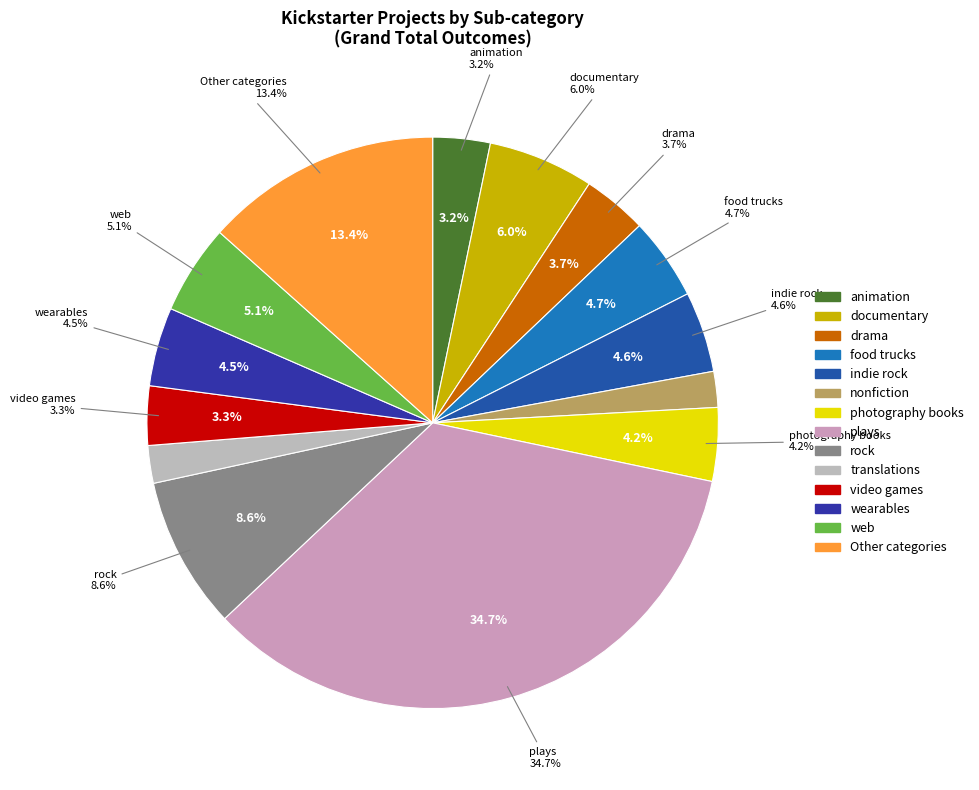

True or false: science fiction accounts for 11% of the total.

False